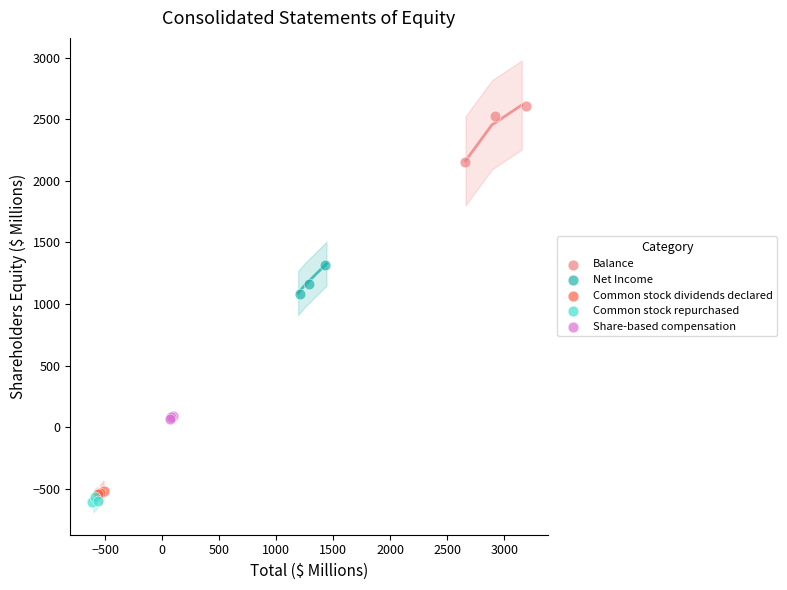

Which series reaches the minimum Y coordinate?

Common stock repurchased